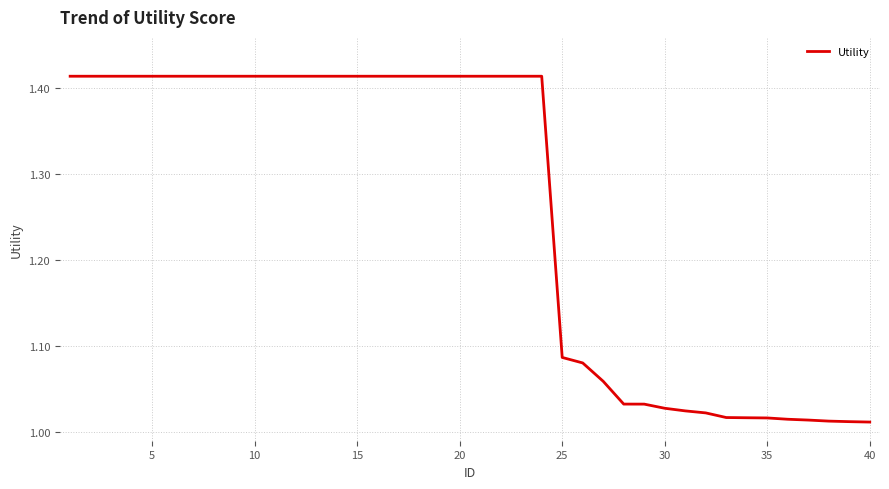

How many lines are shown in the chart?

1